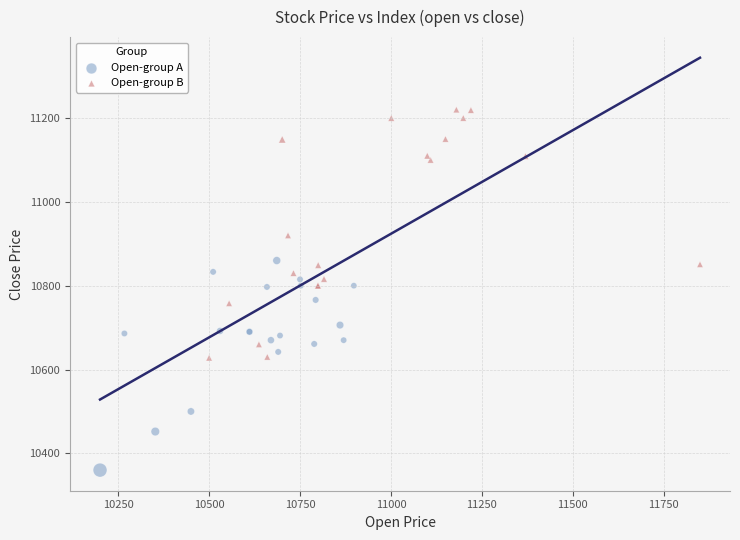

What are all the series names shown in the legend?

Open-group A, Open-group B